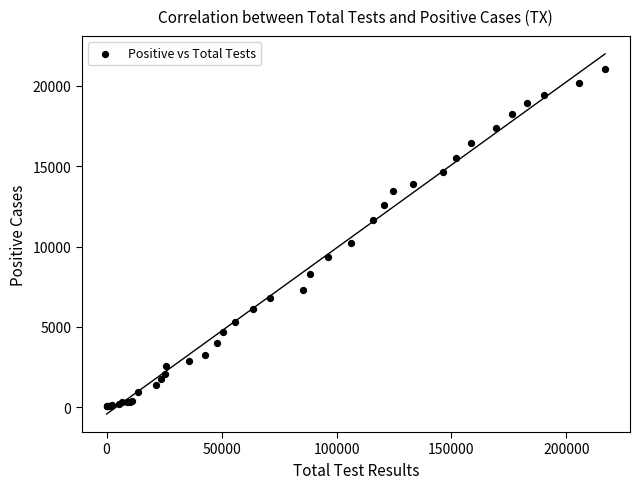

What Y value in the scatter plot is closest to 10560?

10230